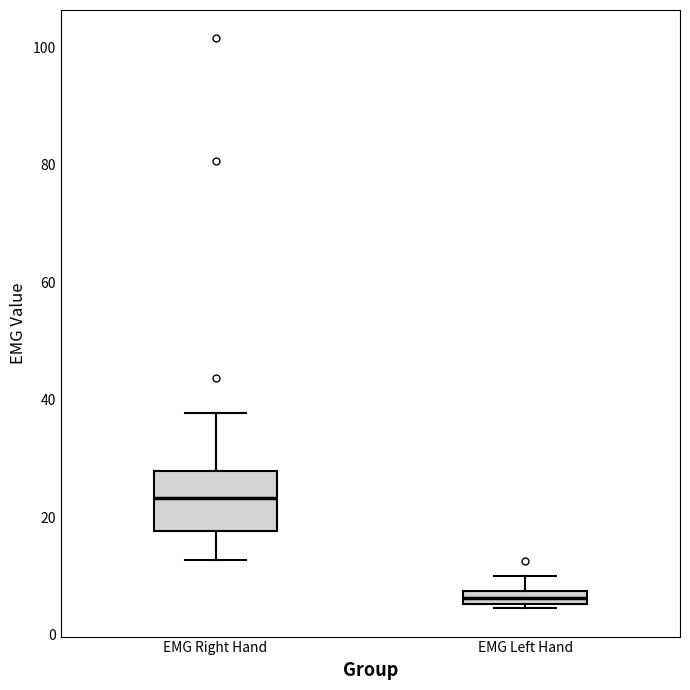

Which box has the lowest median line?

EMG Left Hand